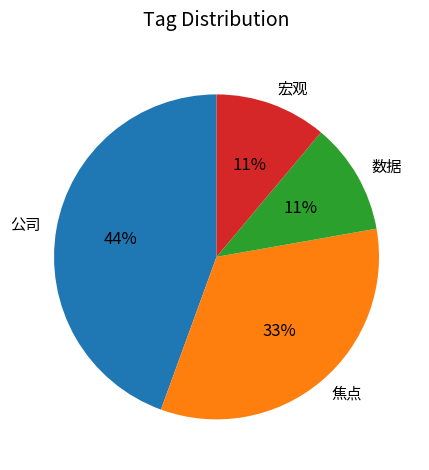

To the nearest percent, what is the average slice percentage?

25%